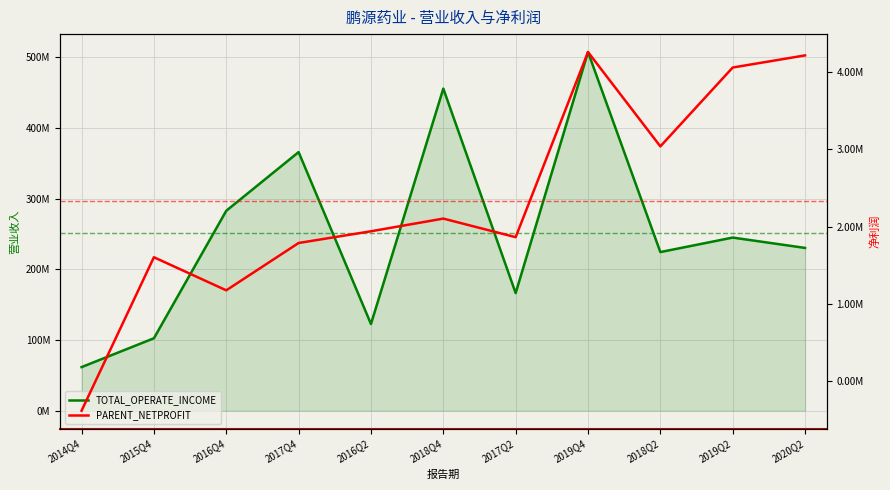

What position from the right is 2016Q2?

7